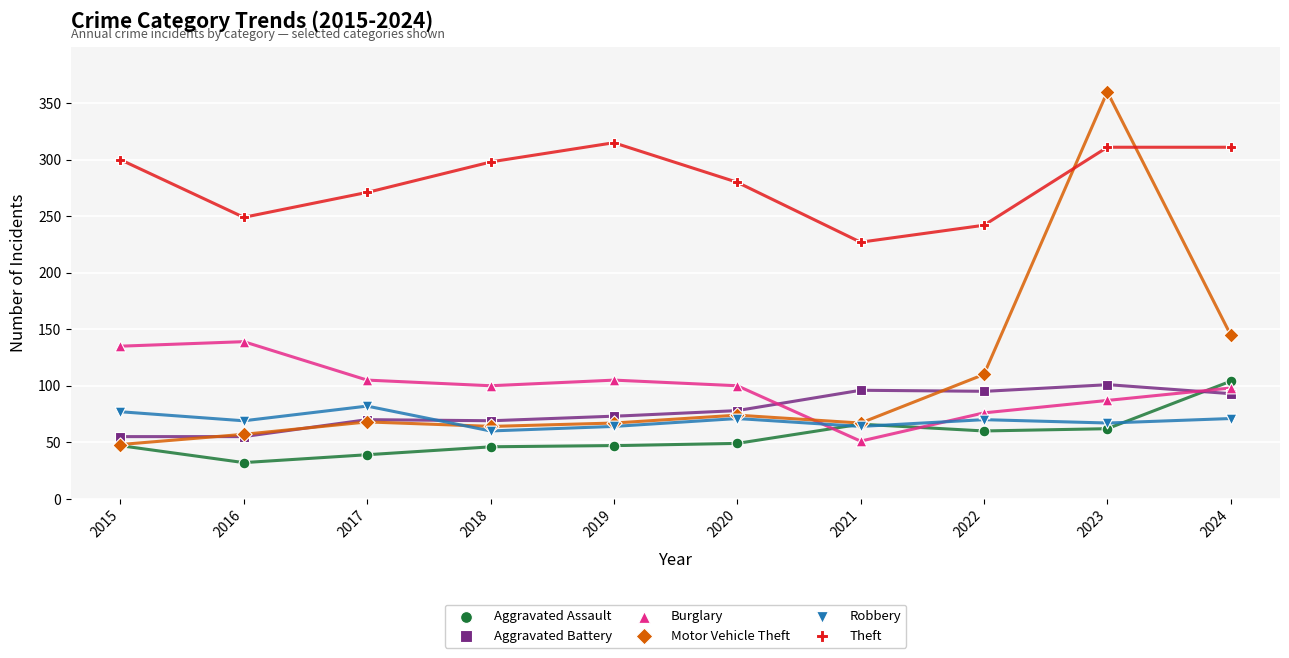

In the Motor Vehicle Theft series, what Y value is closest to 204?

145